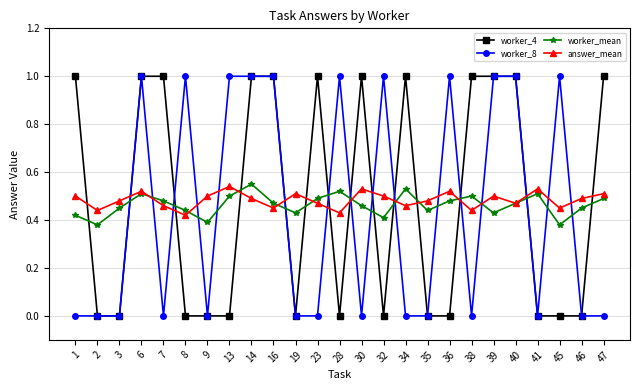

Between 16 and 45, which series saw the biggest shift?

worker_4